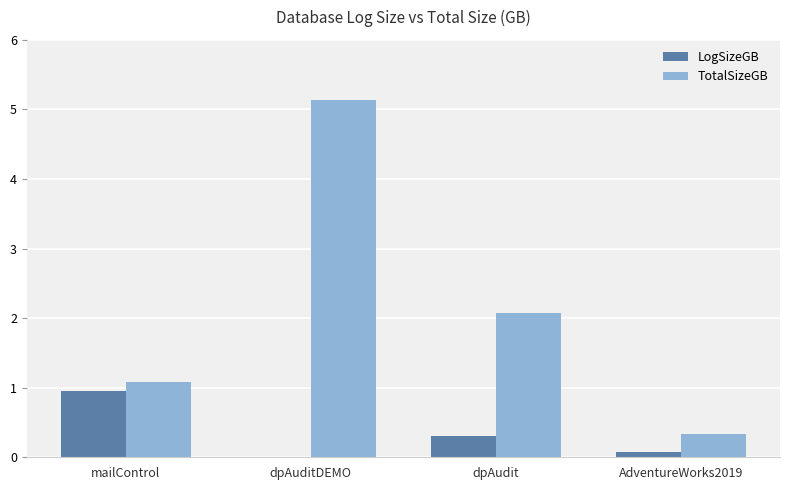

How many categories are shown in the chart?

4